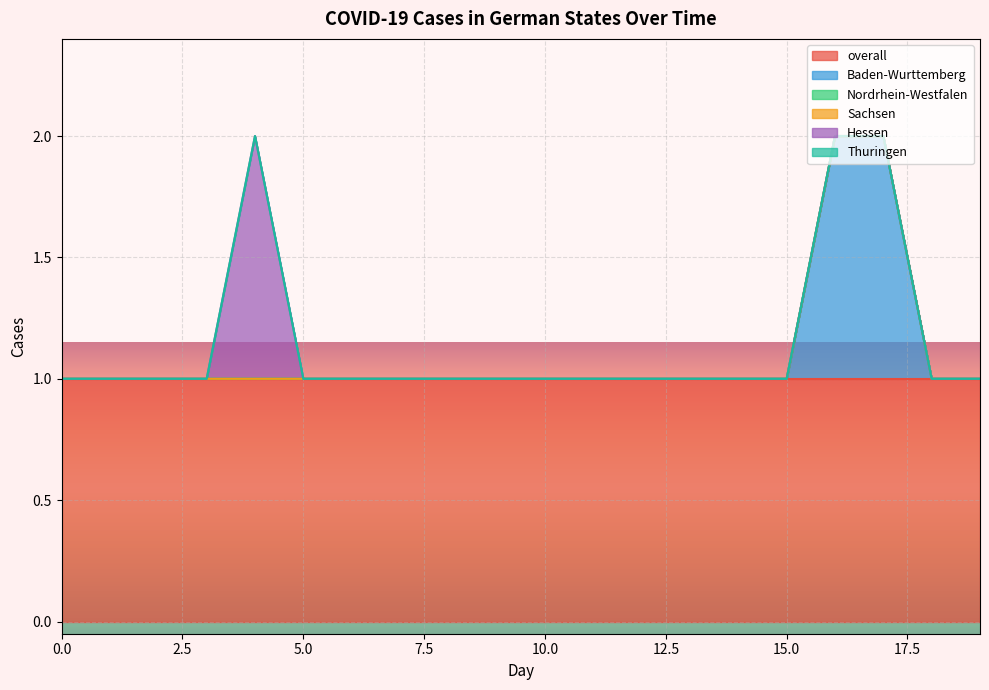

True or false: Baden-Wurttemberg and Sachsen intersect in this chart.

False